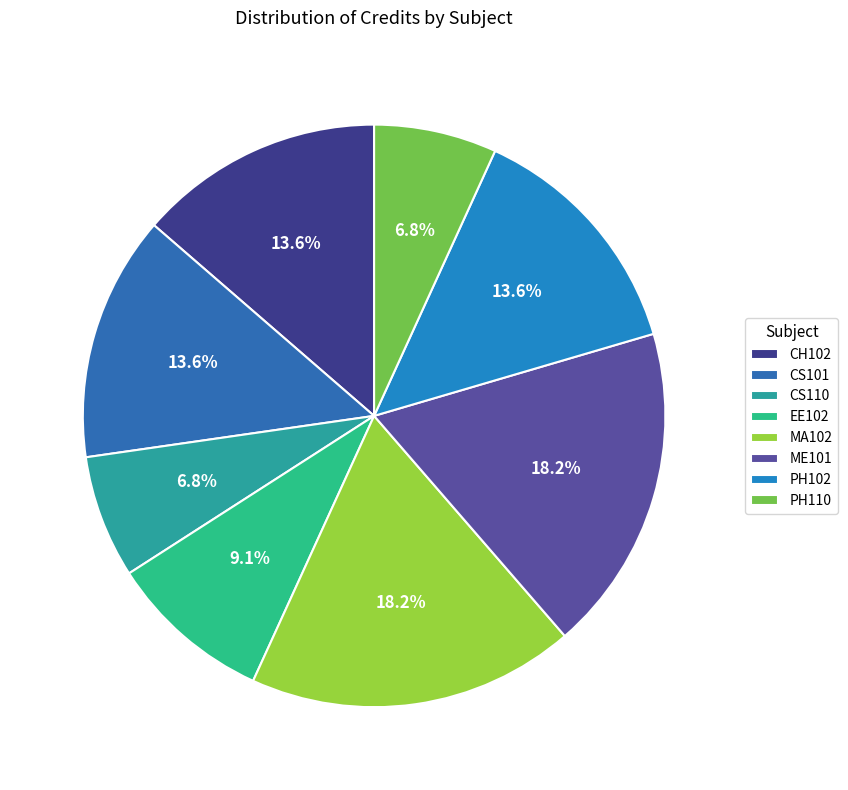

Is there any slice that represents more than half of the pie?

No